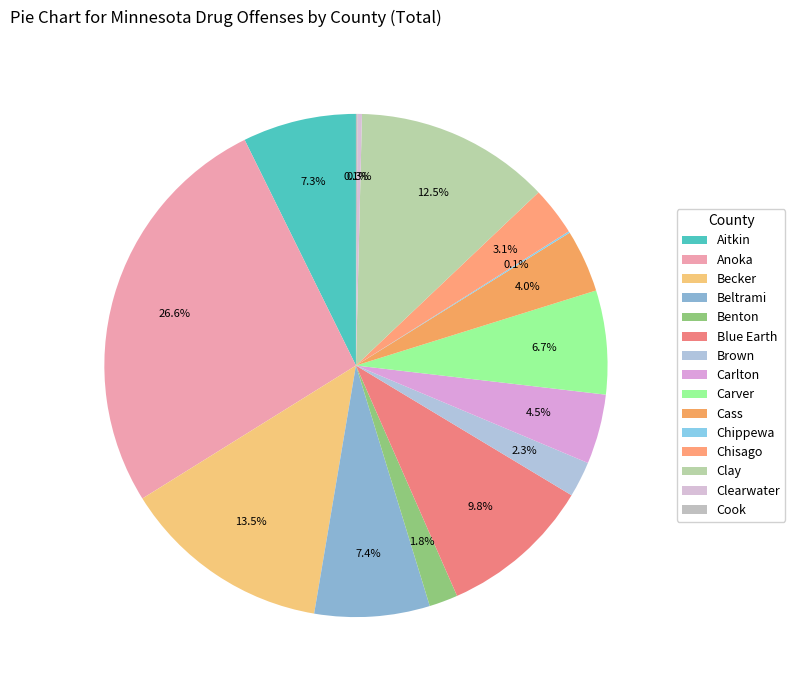

Does Chippewa represent more than half of the total?

No